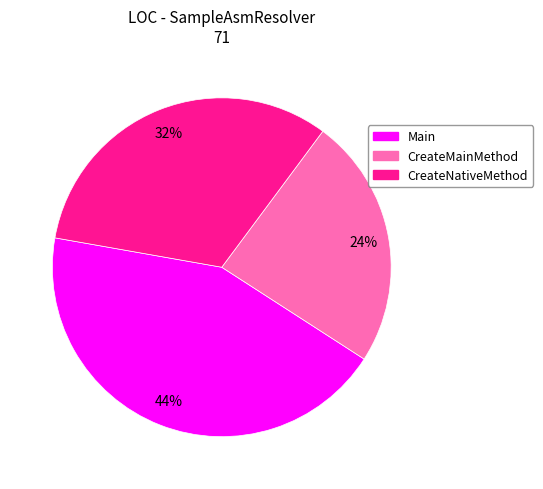

Between CreateMainMethod and CreateNativeMethod, which is larger?

CreateNativeMethod